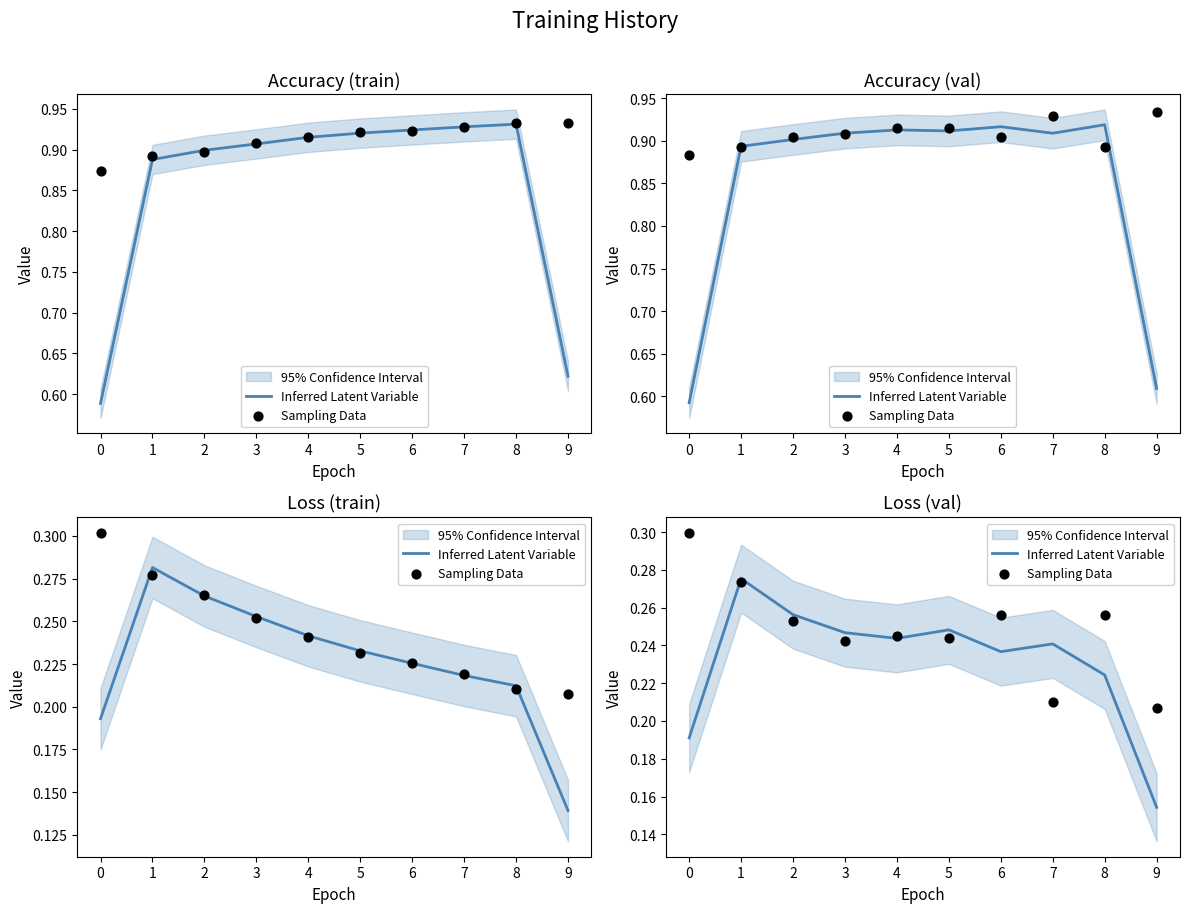

Which series contains the highest Y value?

Sampling Data